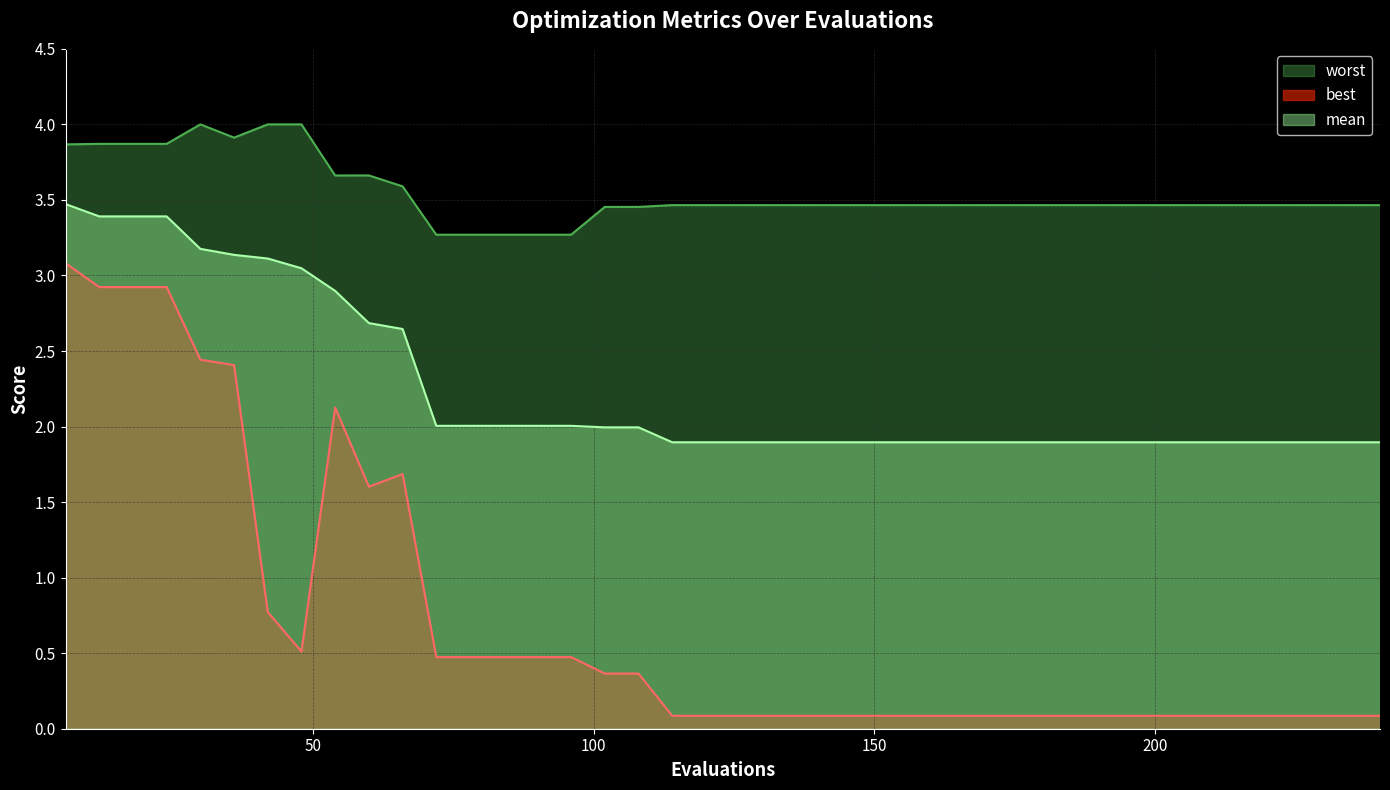

What is the lowest value of the mean series?

1.9